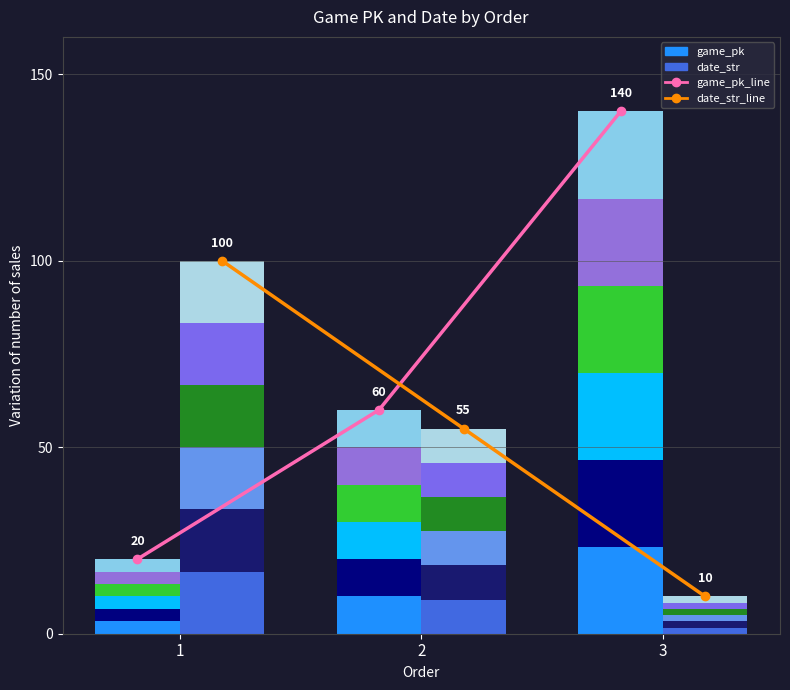

Reading left to right, transcribe all the data shown in this chart.

game_pk: 20	60	140
date_str: 100	55	10